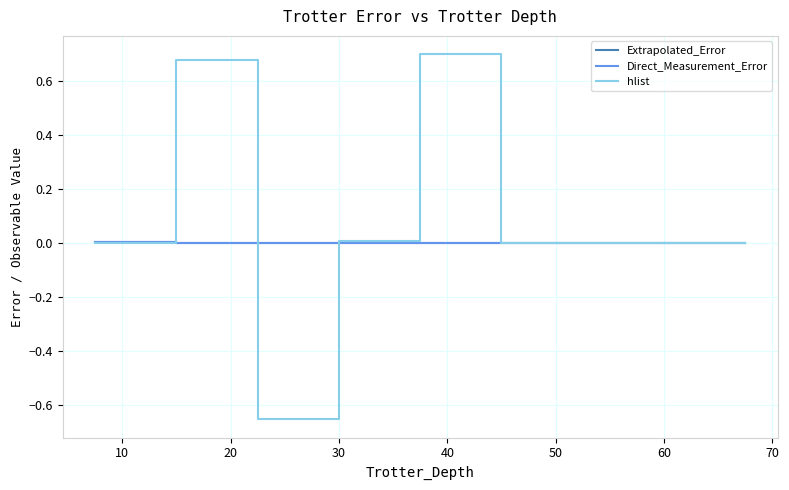

Which series has the widest spread of values?

hlist